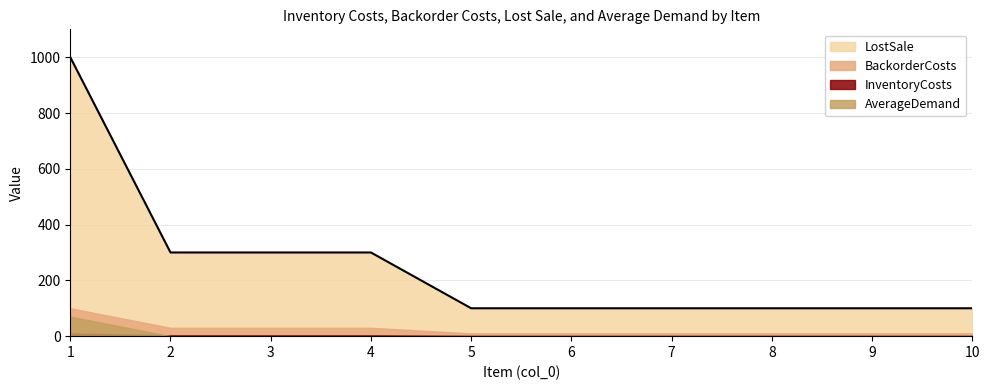

True or false: AverageDemand and LostSale cross at least once.

False